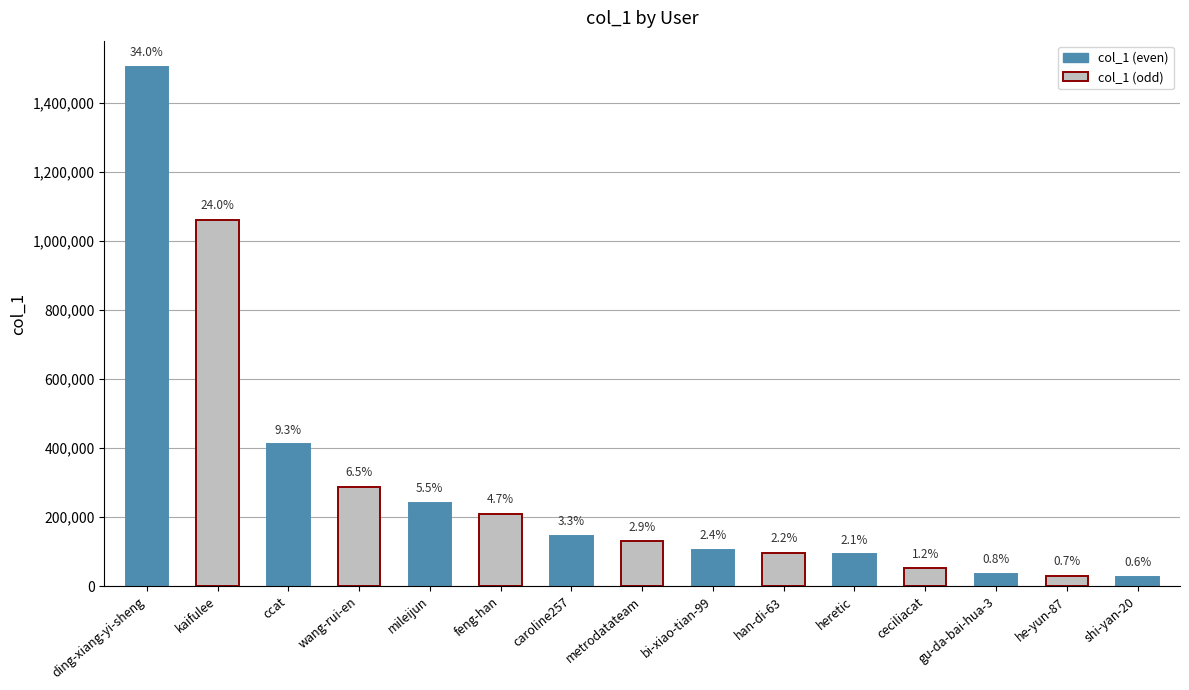

Are the bars grouped side by side (vs. stacked)?

No